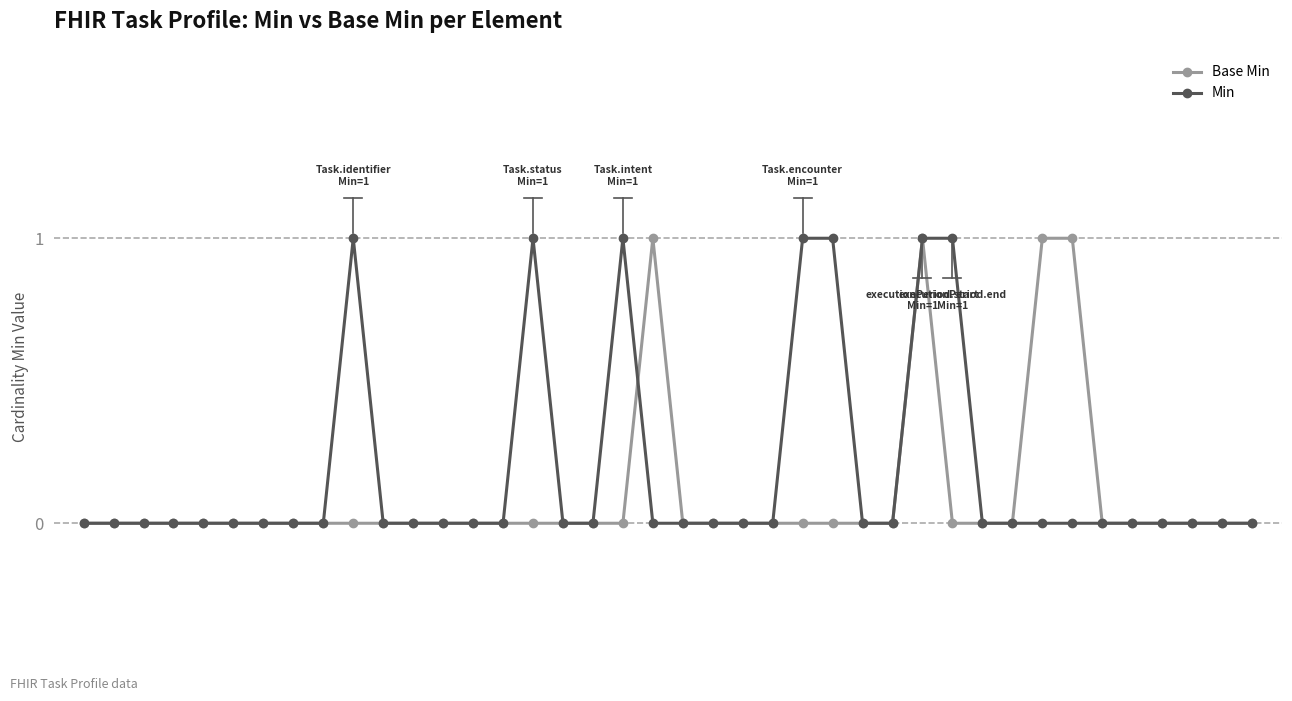

True or false: Min has more than 1 points higher than both neighbors.

True